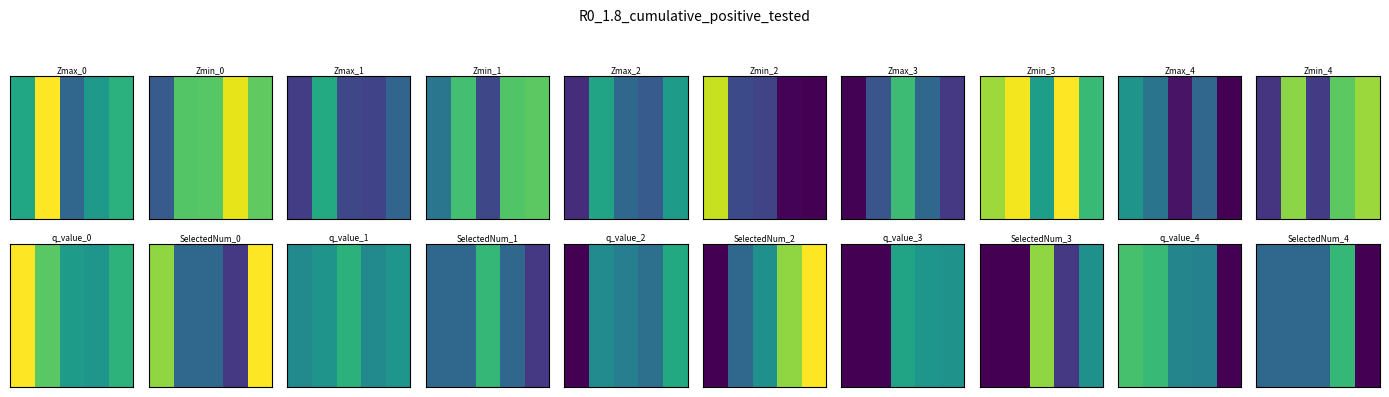

What is the maximum value shown in the chart?

0.7